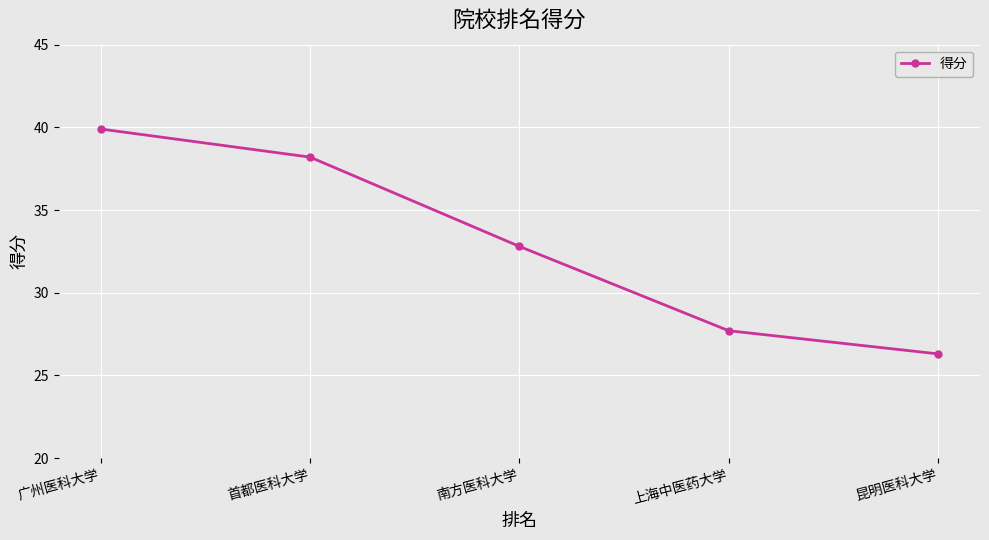

Reading right to left, extract all data points from this chart.

昆明医科大学=26.3	上海中医药大学=27.7	南方医科大学=32.8	首都医科大学=38.2	广州医科大学=39.9